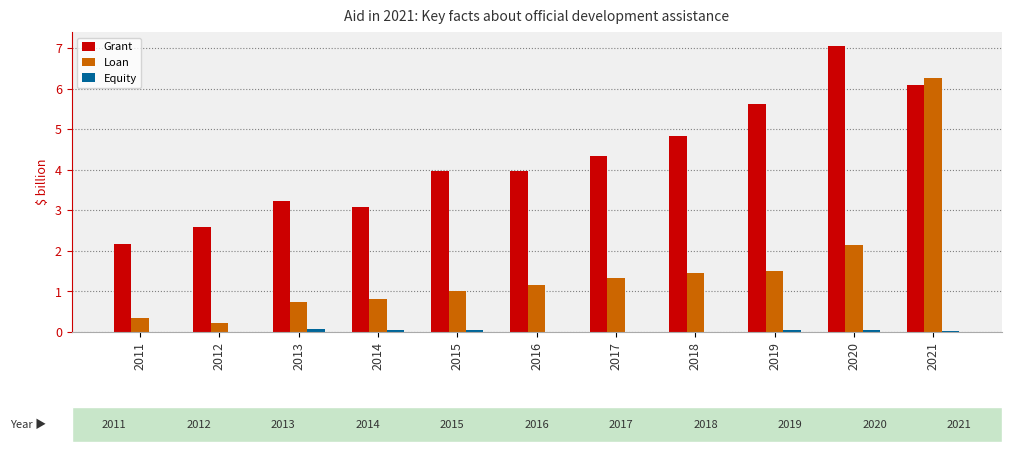

Which label corresponds to the largest value in the chart?

2020